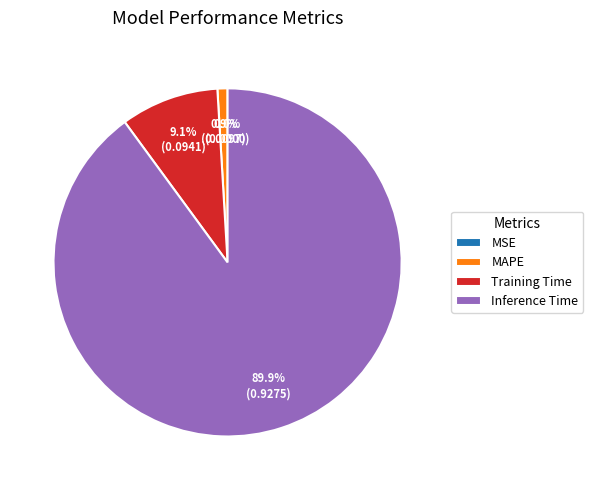

Is there a majority slice in this chart?

Yes